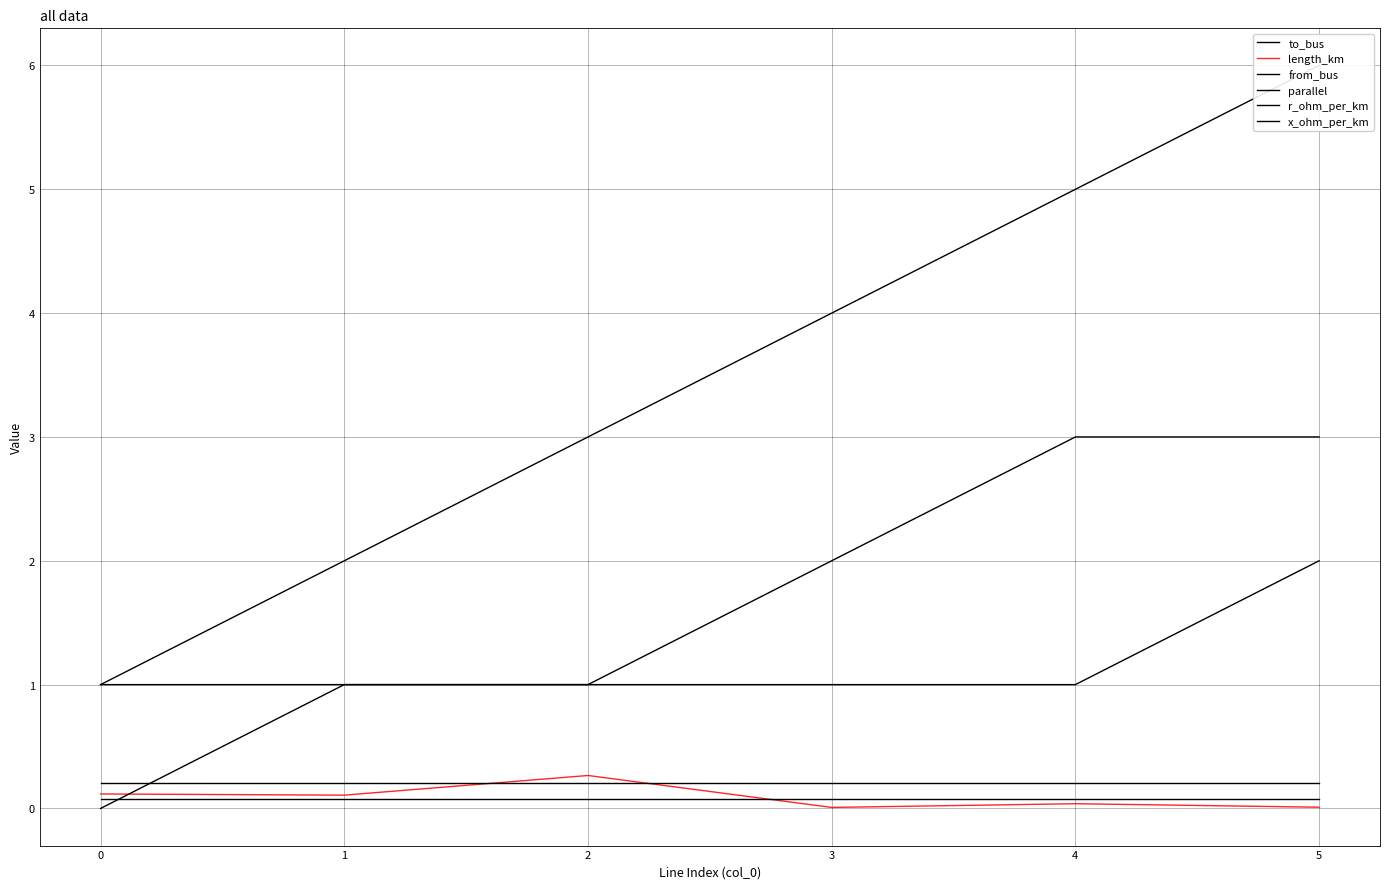

Between 3 and 1, which is larger?

3